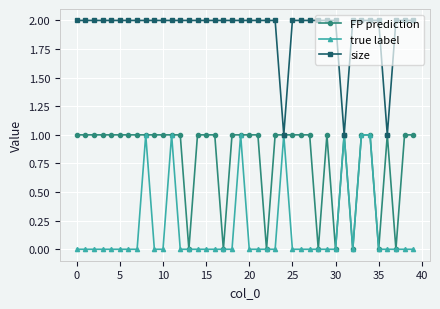

Rank the series by their average value, from highest to lowest.

size, FP prediction, true label